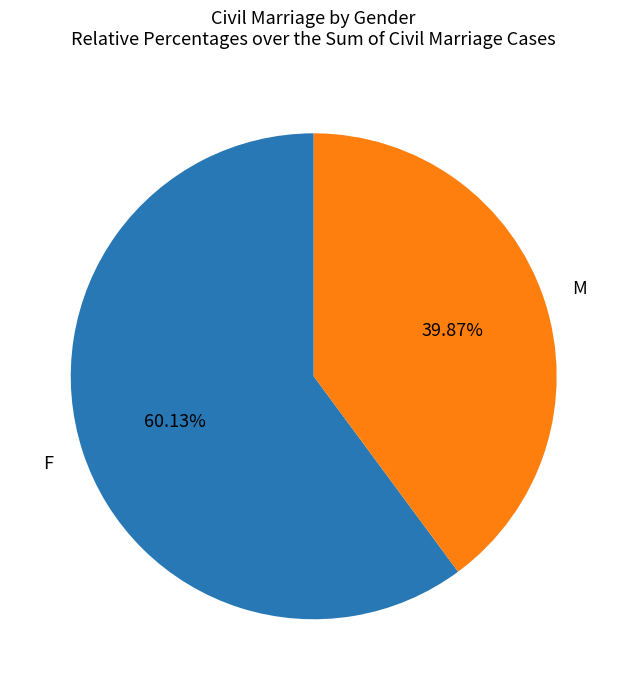

Between M and F, which is larger?

F